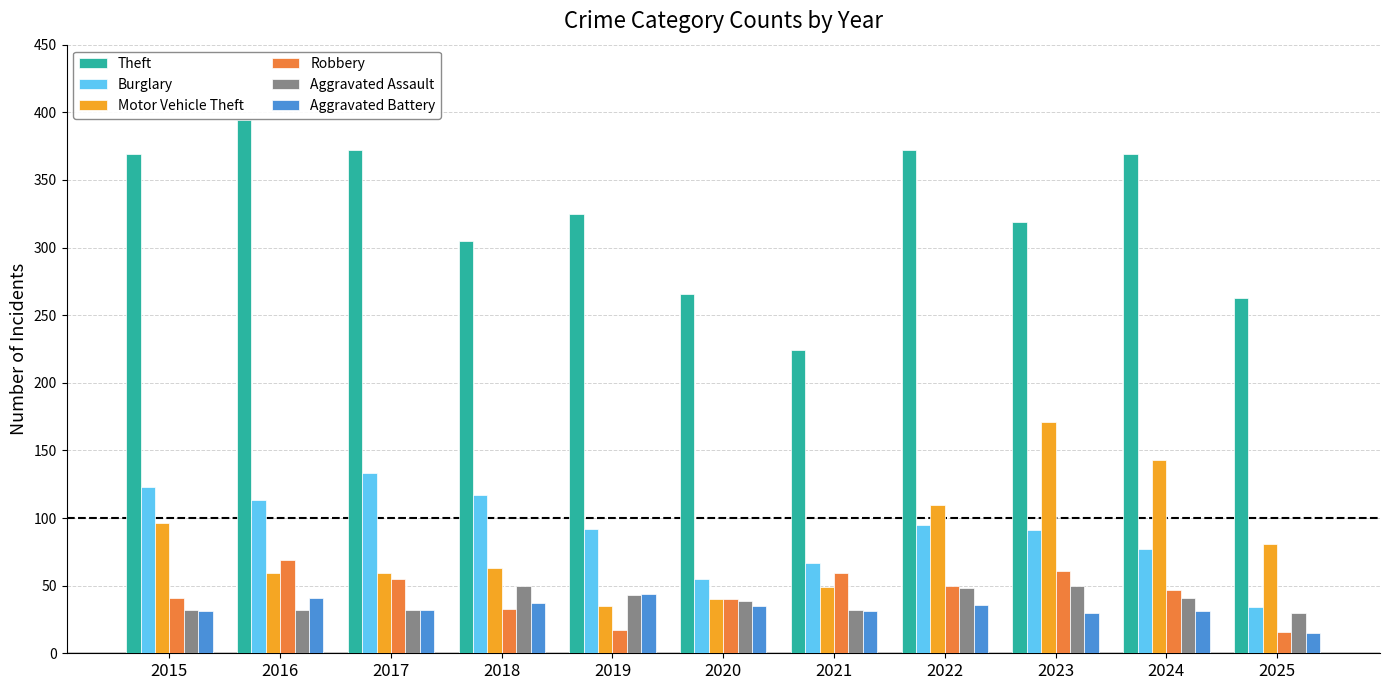

What is the value of the Aggravated Battery bar at the 10th from the left?

31